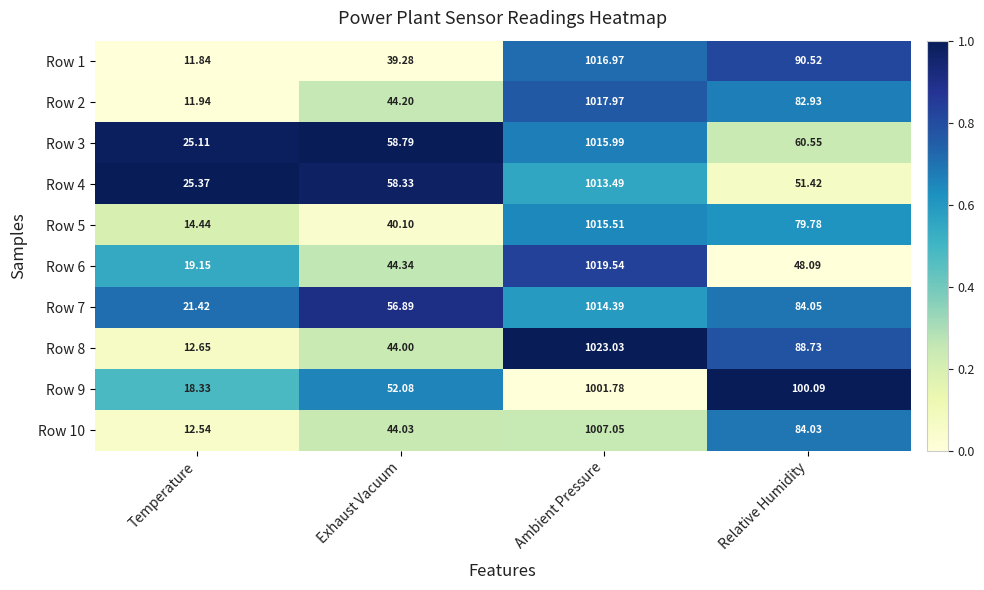

What is the difference between the highest and lowest values at Temperature?

13.5